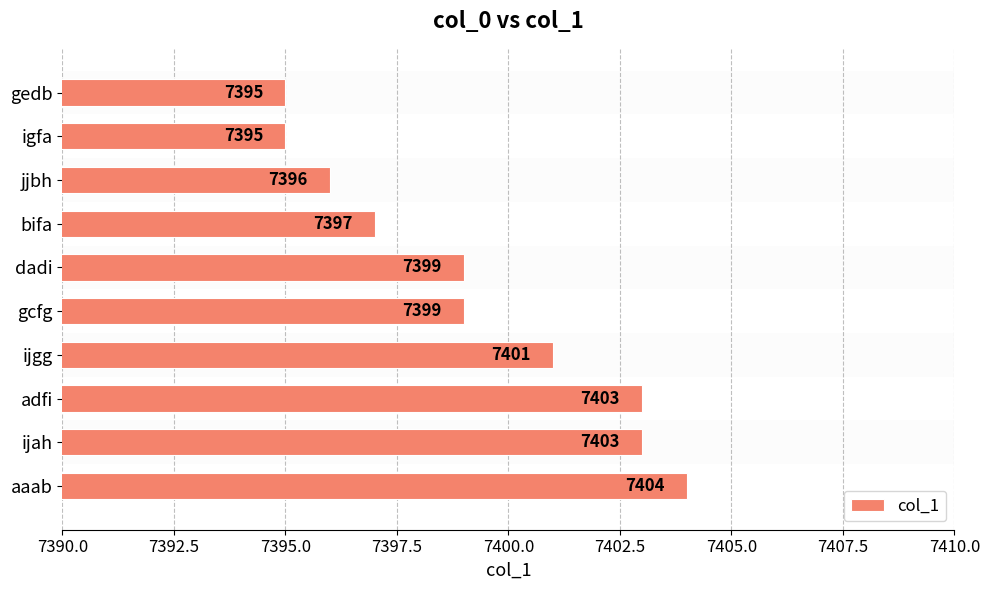

The value at gcfg is 11661. True or false?

False